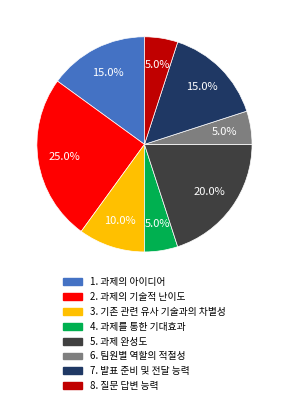

To the nearest percent, what percentage of the pie is 3. 기존 관련 유사 기술과의 차별성?

10%